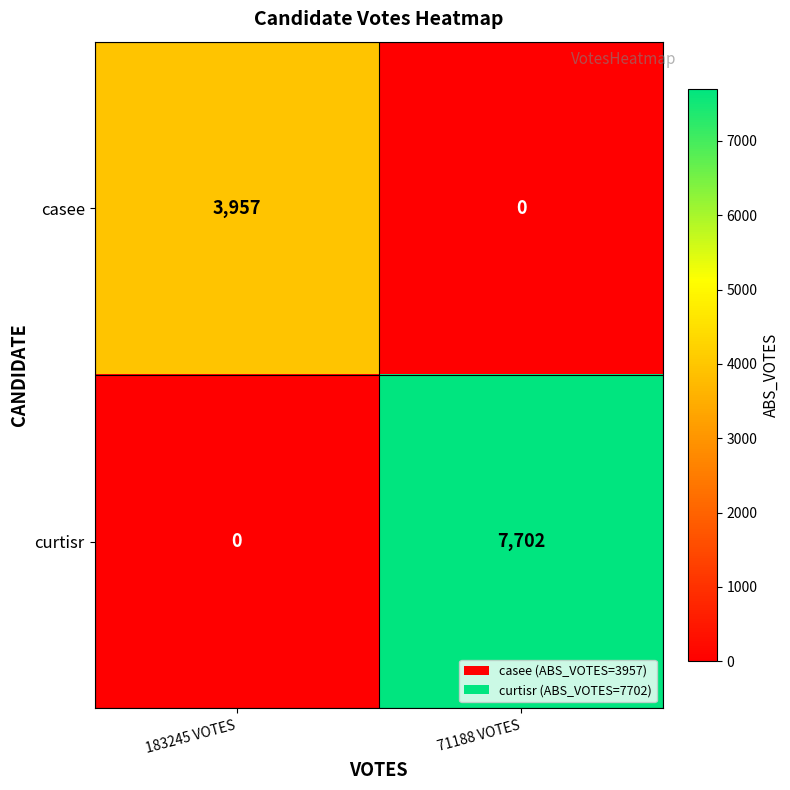

What is the sum of the curtisr values at 71188 VOTES and 183245 VOTES?

7702